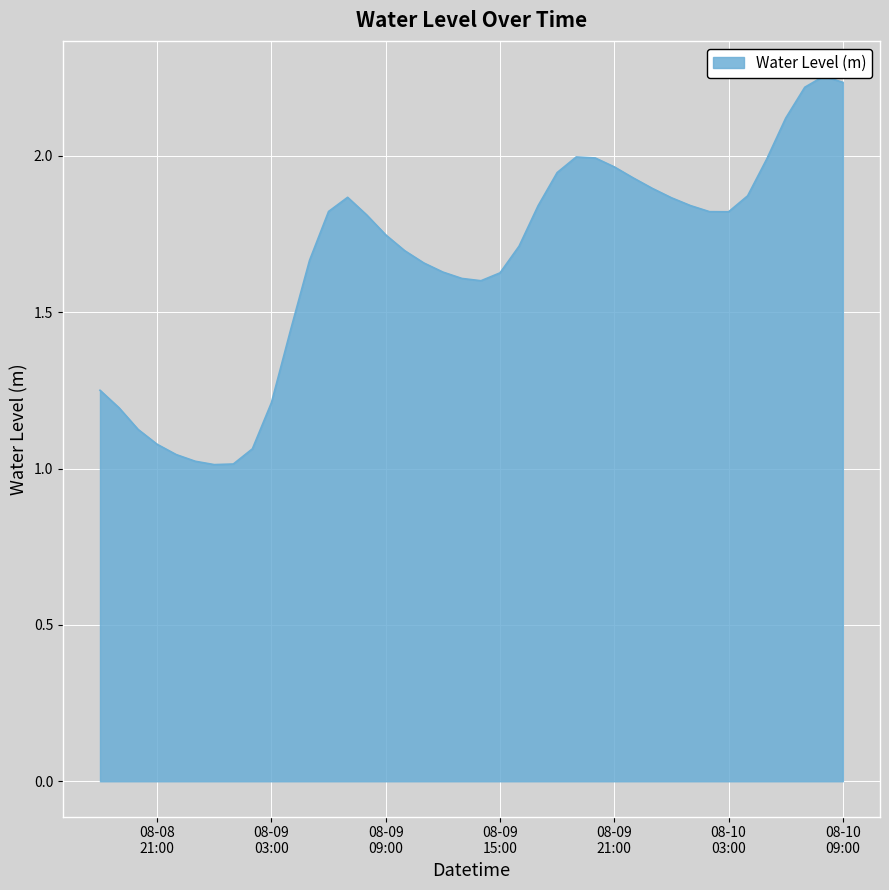

What is the minimum value shown in the chart?

1.0